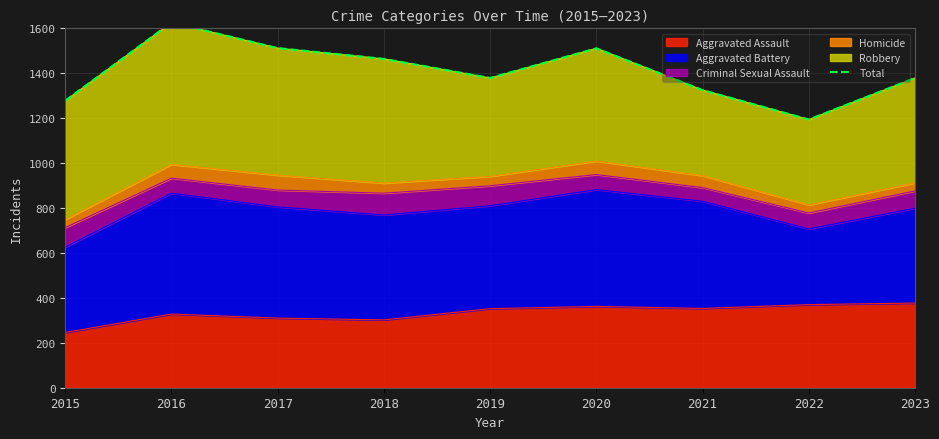

Which label corresponds to the largest value in the chart?

2016